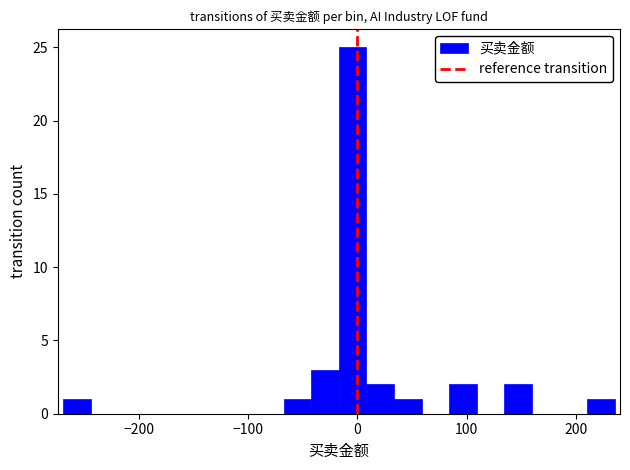

Read against the x-axis, roughly where is the centre of the tallest bar?

0